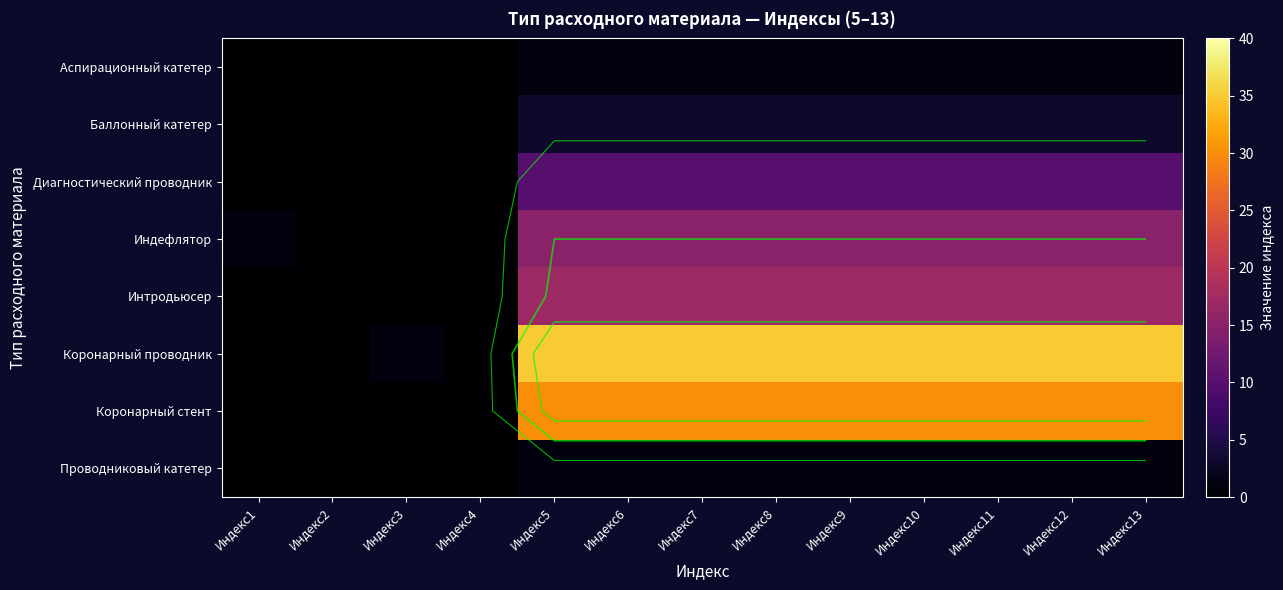

What is the difference between the Коронарный проводник values at Индекс2 and Индекс8?

35